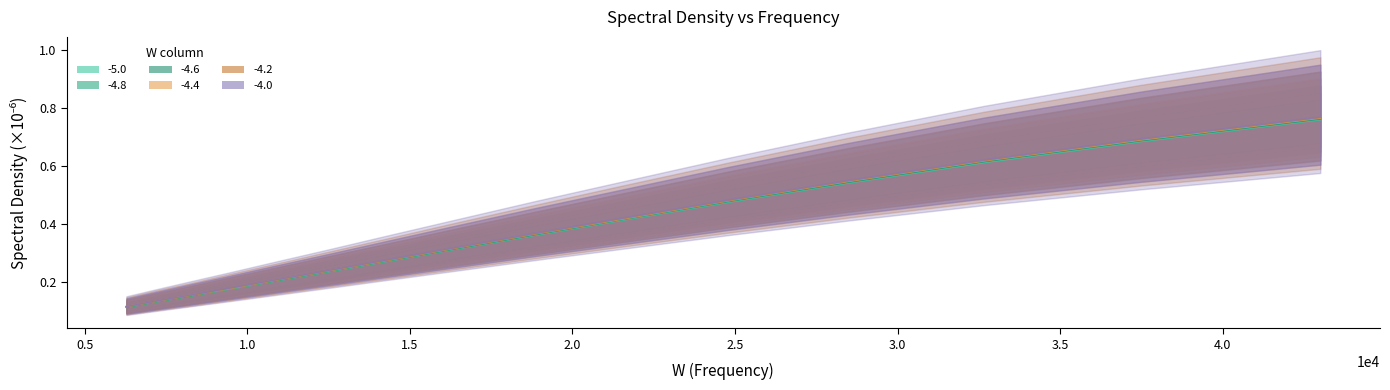

Which series has the largest total across all categories?

-4.0